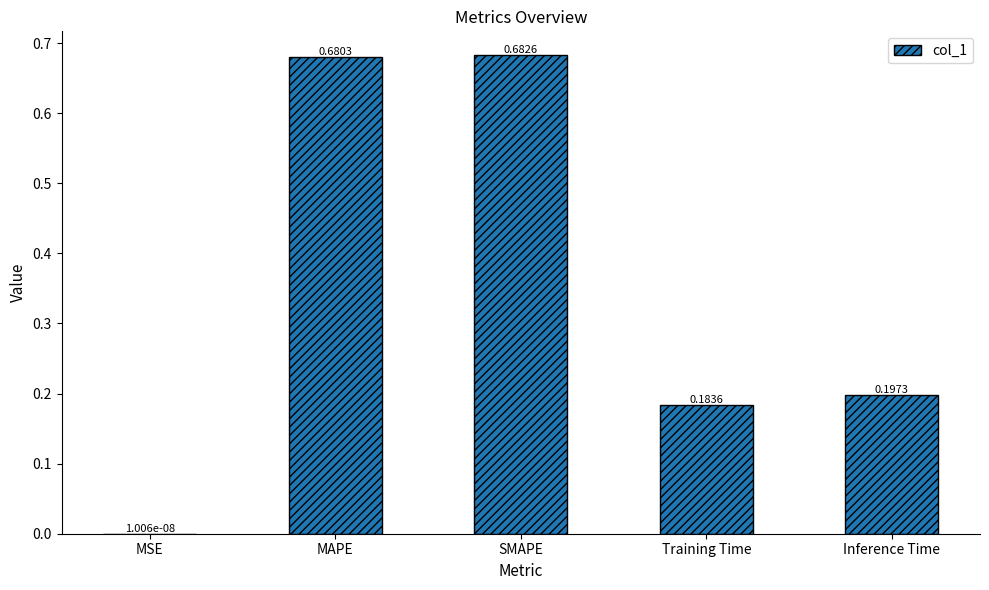

What is the sum of all values?

1.7